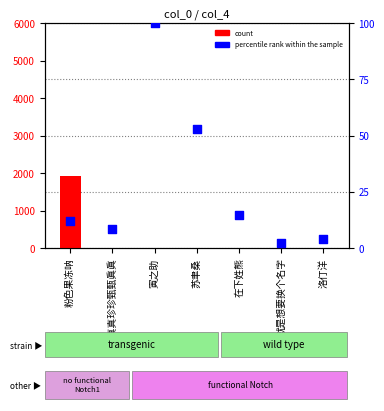

Is the value of percentile rank within the sample at 苏聿桑 greater than the value of count at 苏聿桑?

Yes